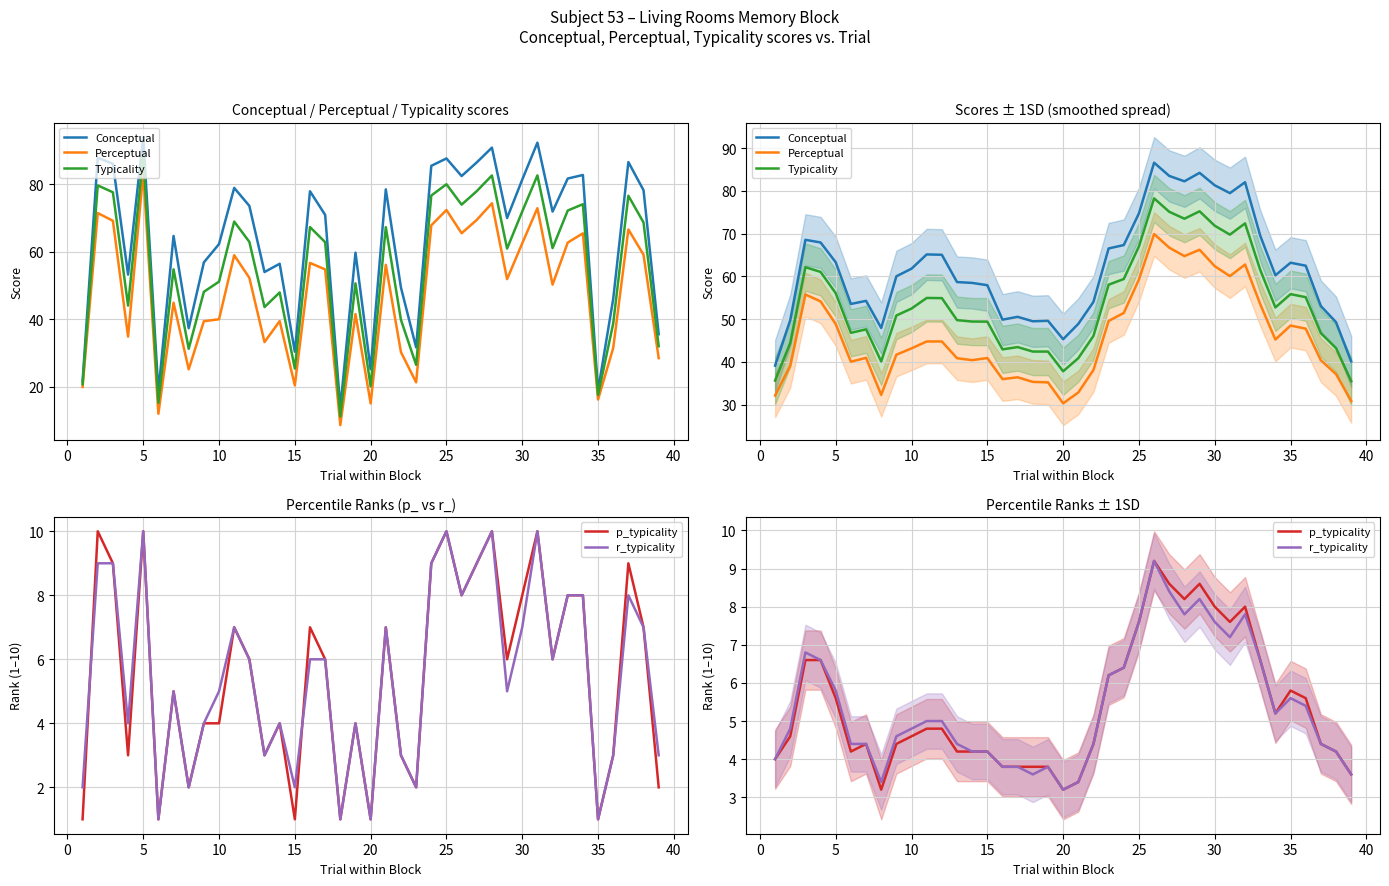

What is the difference between the maximum and minimum values in the Conceptual series?

47.5